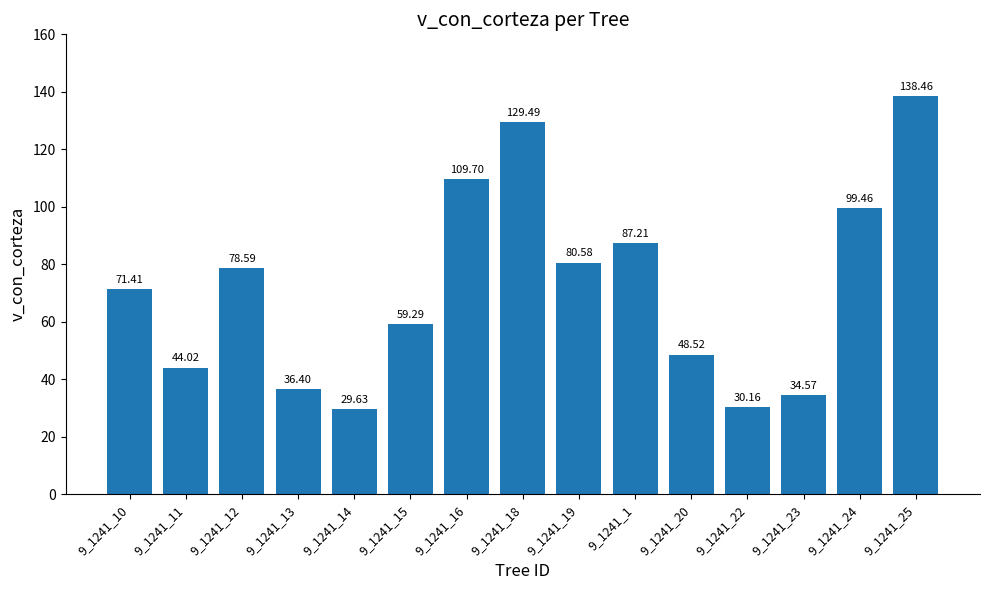

Reading left to right, what are all the values shown in this chart?

9_1241_10=71.4	9_1241_11=44.0	9_1241_12=78.6	9_1241_13=36.4	9_1241_14=29.6	9_1241_15=59.3	9_1241_16=109.7	9_1241_18=129.5	9_1241_19=80.6	9_1241_1=87.2	9_1241_20=48.5	9_1241_22=30.2	9_1241_23=34.6	9_1241_24=99.5	9_1241_25=138.5